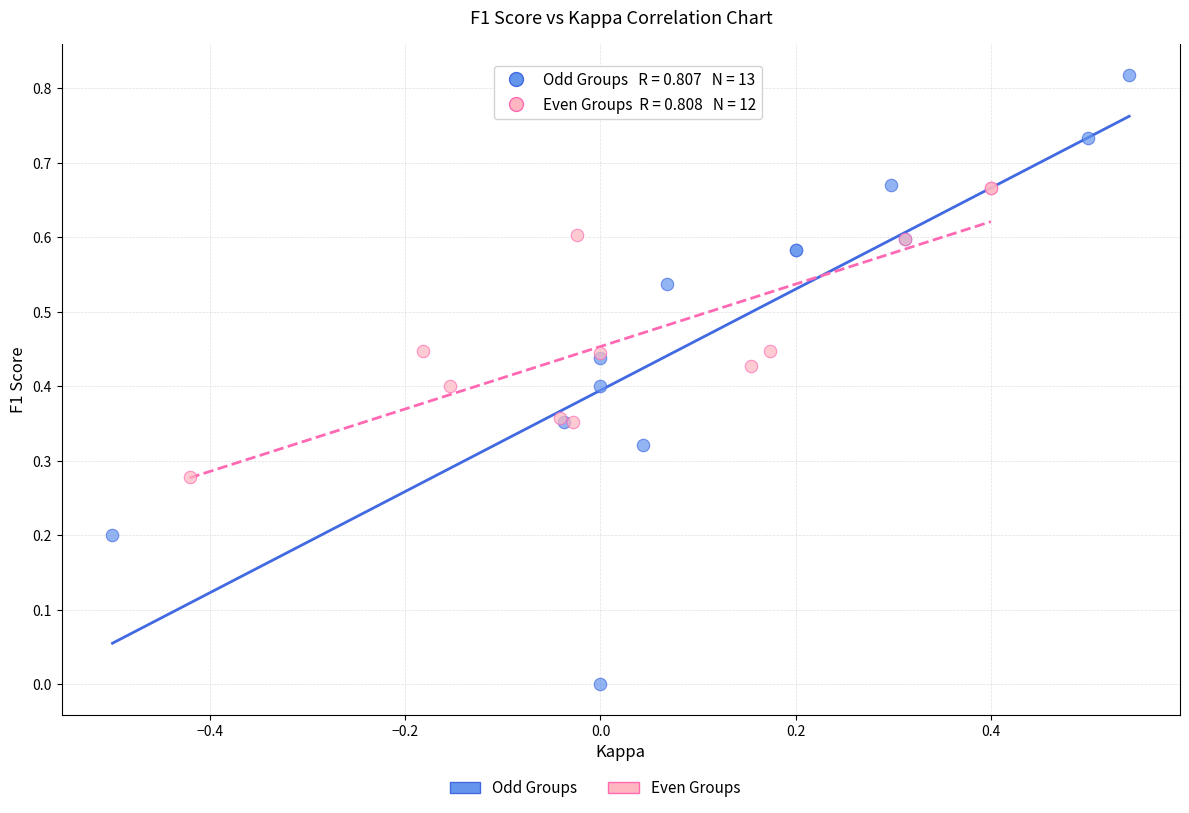

Which series has the largest Y range (max minus min)?

Odd Groups